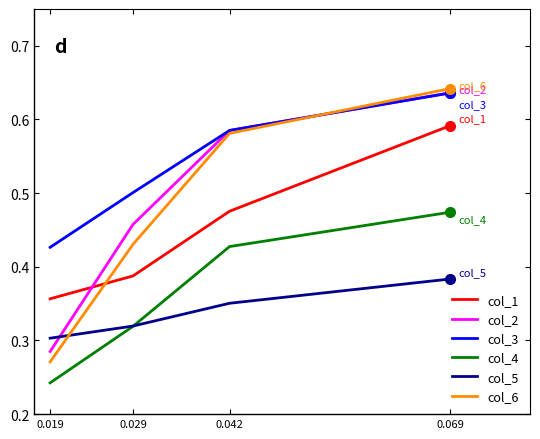

Which series has the largest range (max minus min)?

col_6